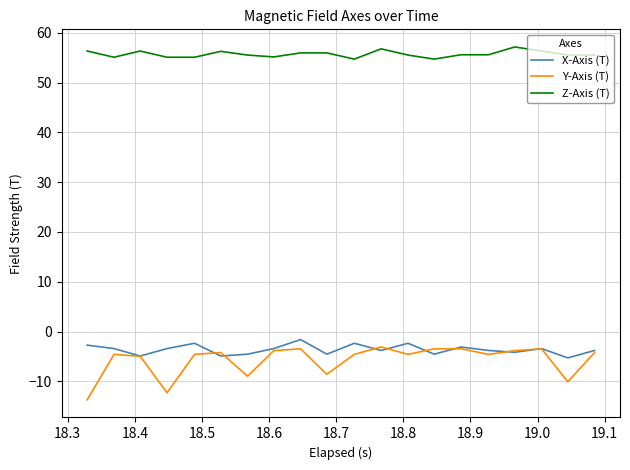

Which series has the widest spread of values?

Y-Axis (T)